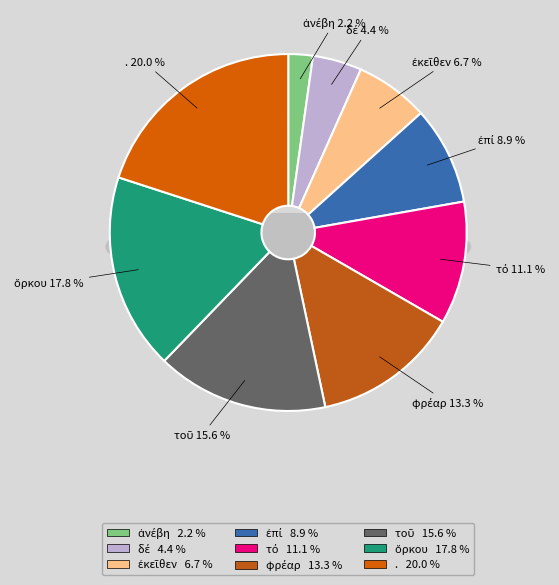

How many segments does this pie chart have?

9